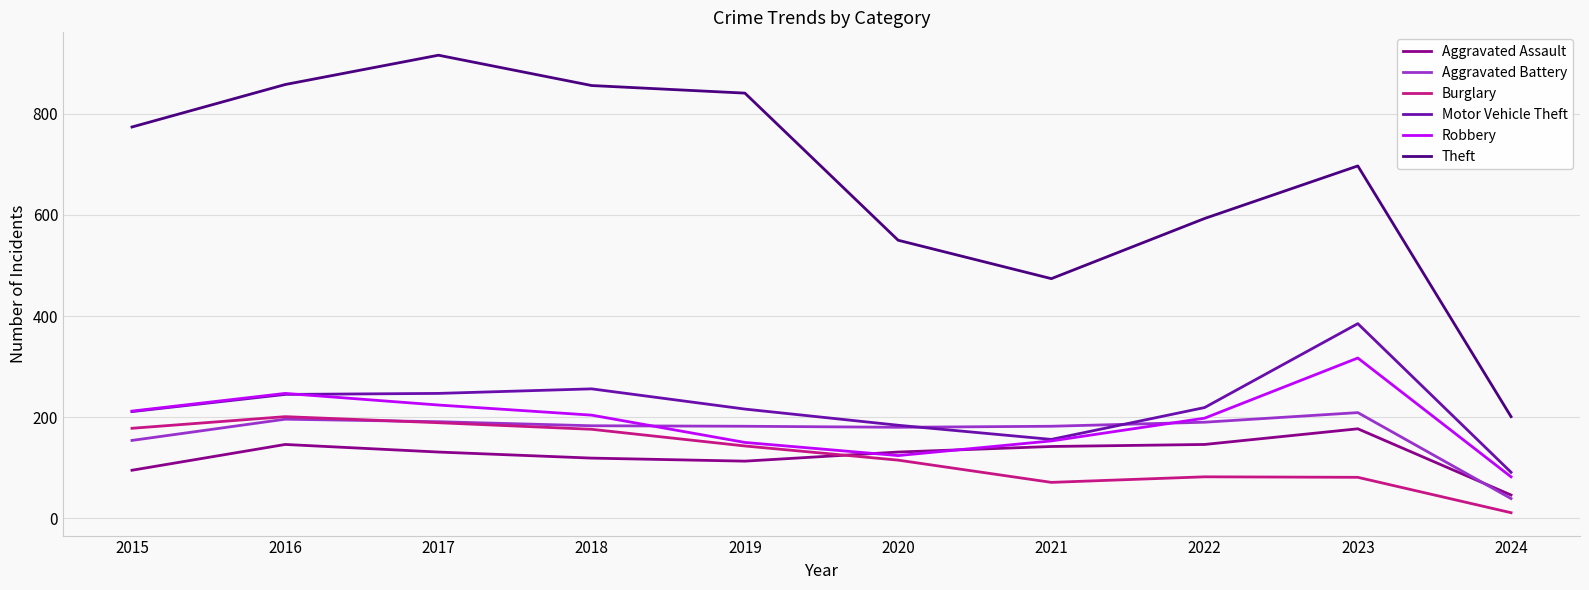

True or false: Motor Vehicle Theft and Theft intersect in this chart.

False